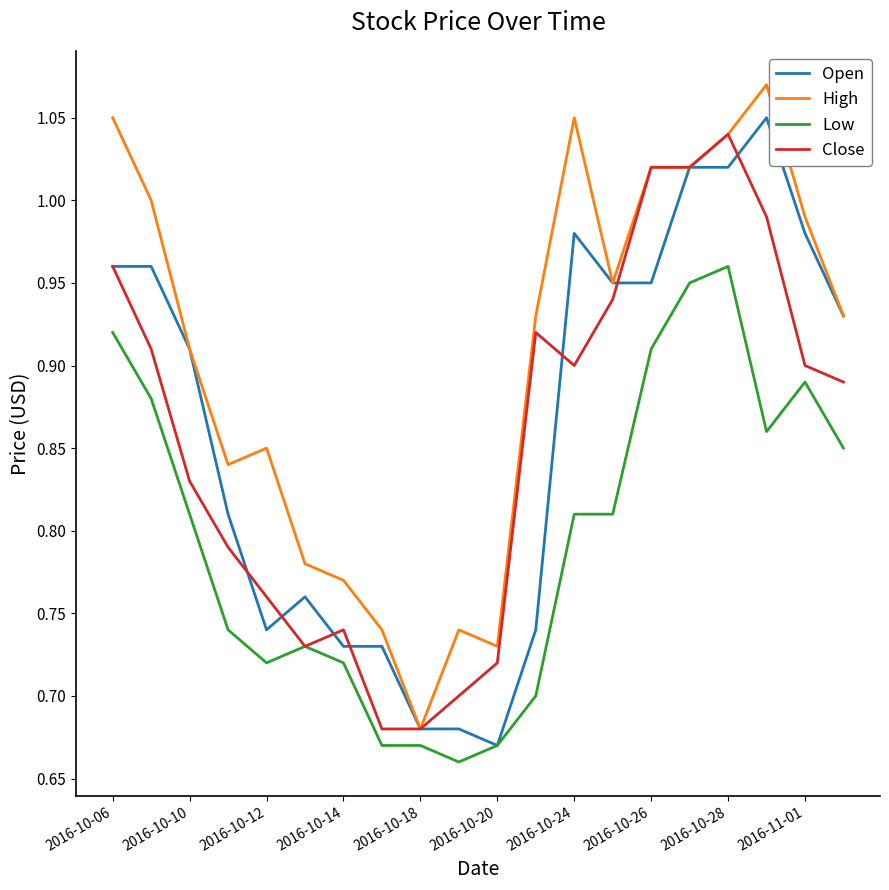

Which series has the largest total across all categories?

High